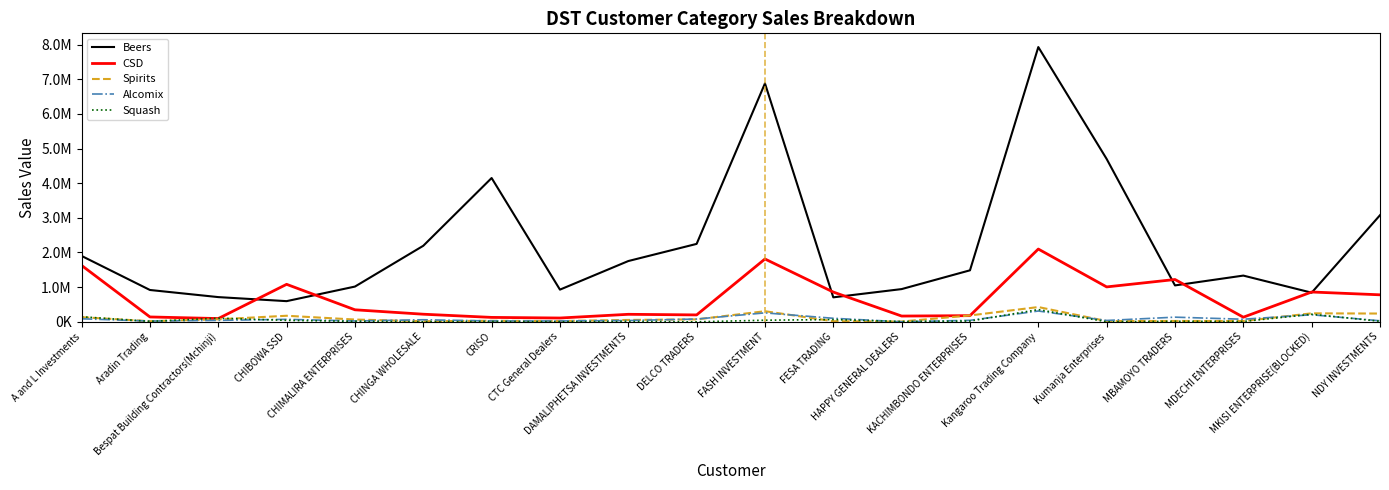

What are all the series names shown in the legend?

Beers, CSD, Spirits, Alcomix, Squash